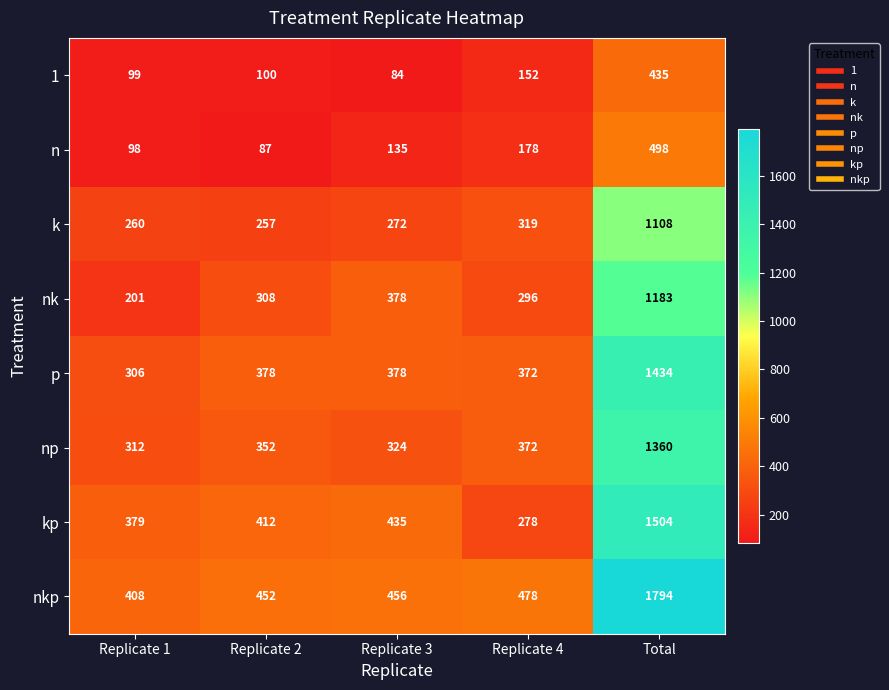

What value does the nk series have at Replicate 1?

201